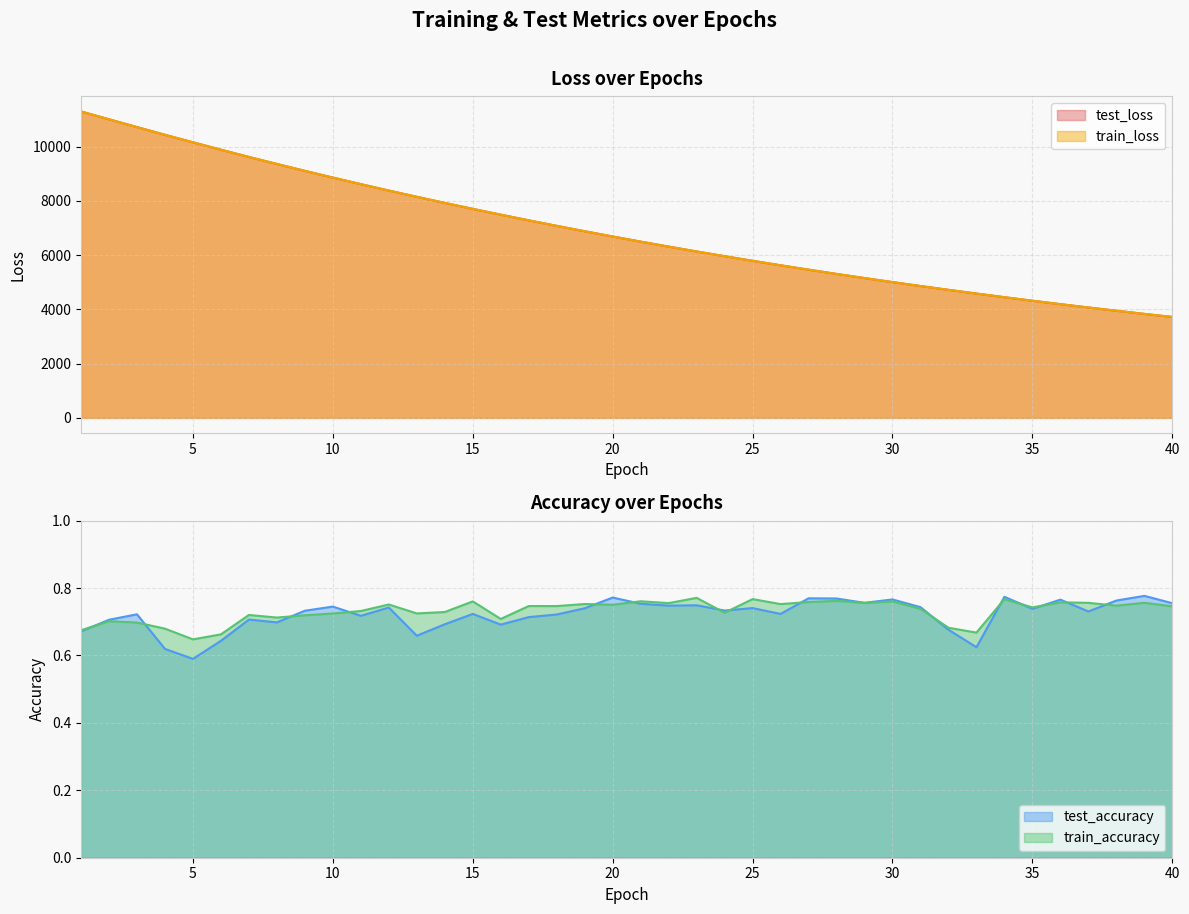

True or false: train_accuracy and train_loss intersect in this chart.

False